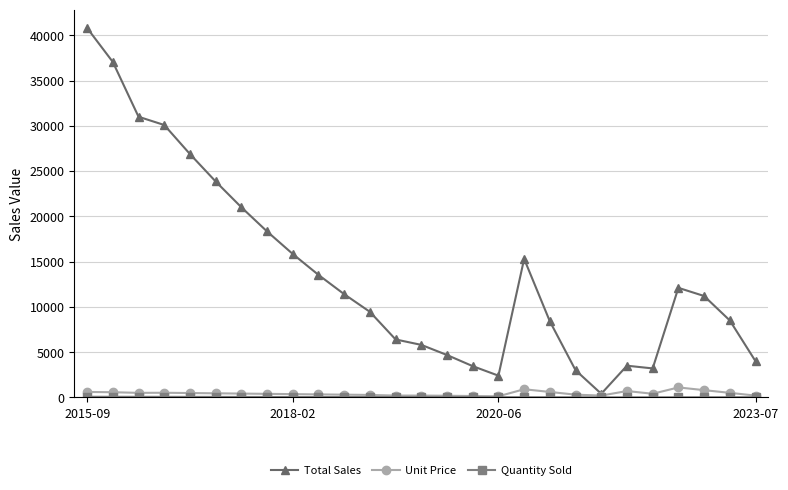

How many lines are shown in the chart?

3